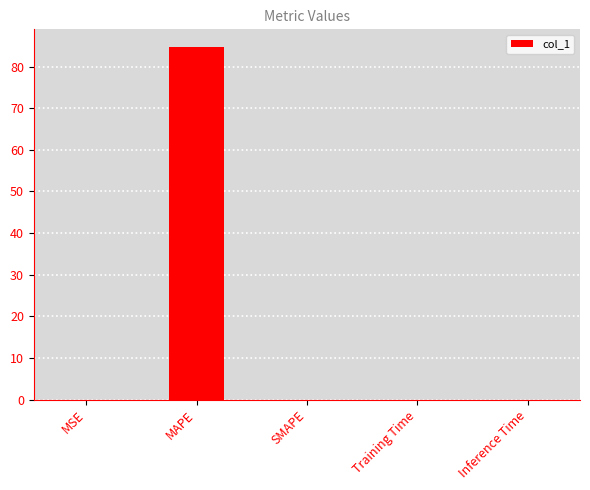

What is the maximum value shown in the chart?

84.7